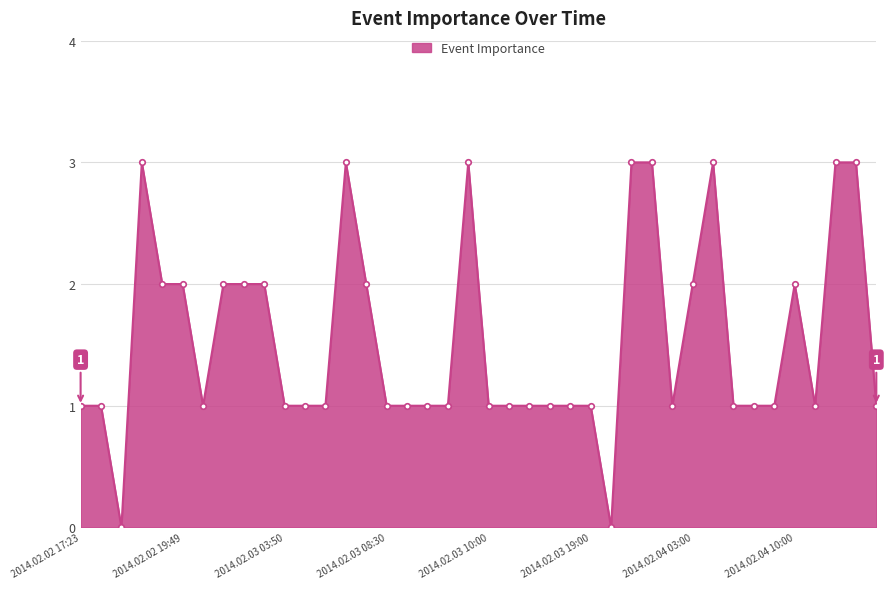

What is the value of the 31st point from the left?

2